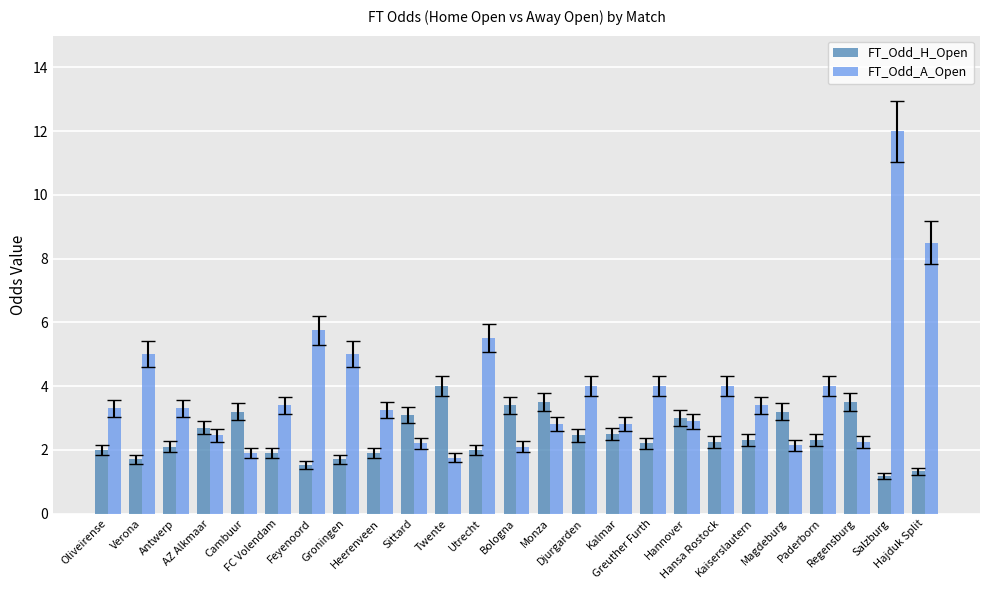

What are all the series names shown in the legend?

FT_Odd_H_Open, FT_Odd_A_Open